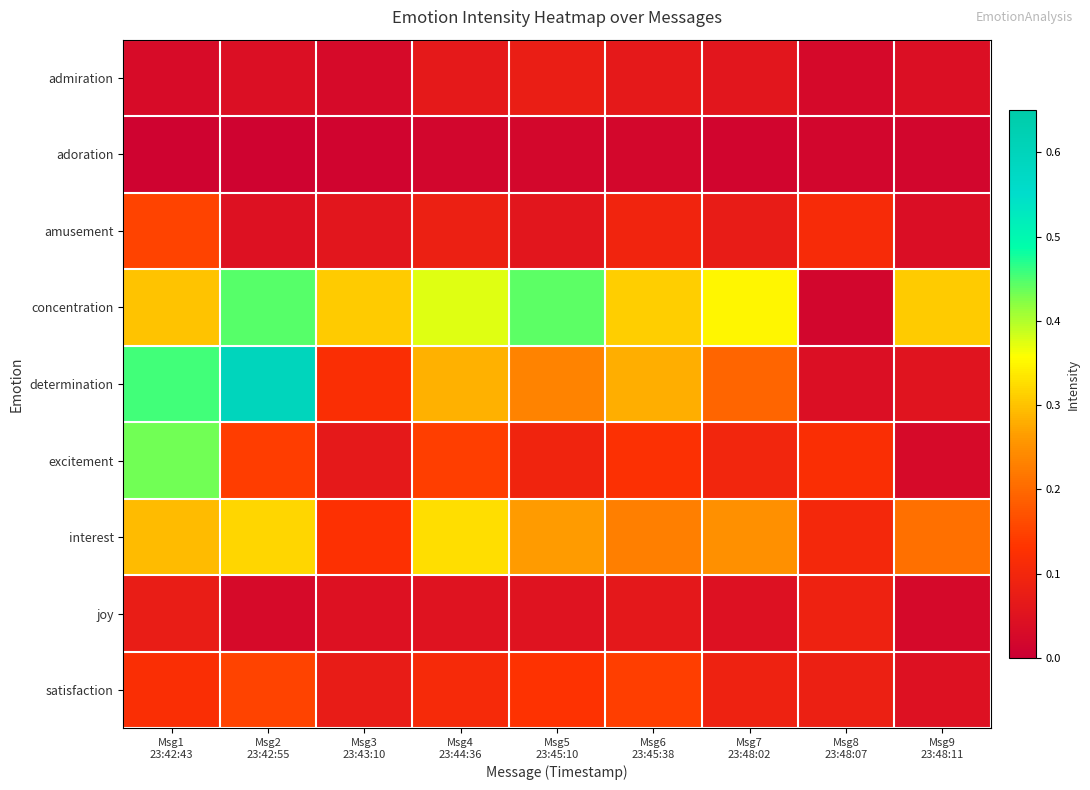

At how many categories does at least one series exceed 0?

9